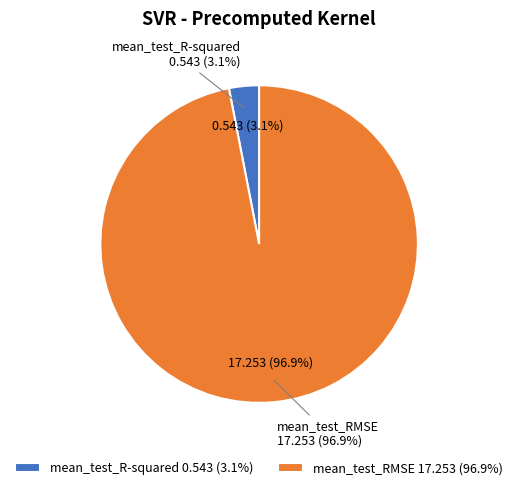

Which slice is the largest?

mean_test_RMSE